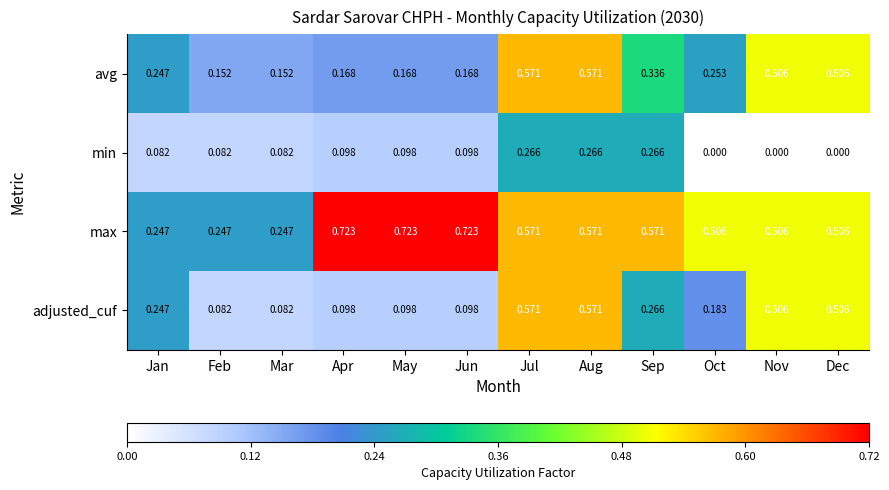

Which series changed the most between Mar and Dec?

adjusted_cuf